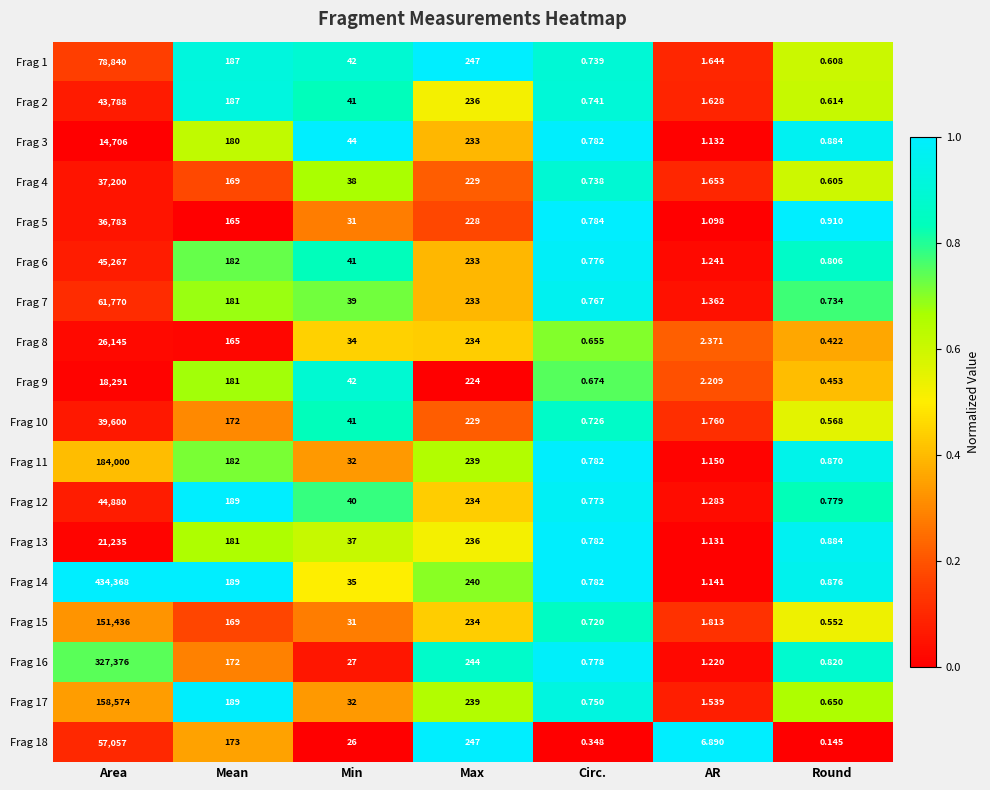

What is the total value across all series at Area?

1781316.0